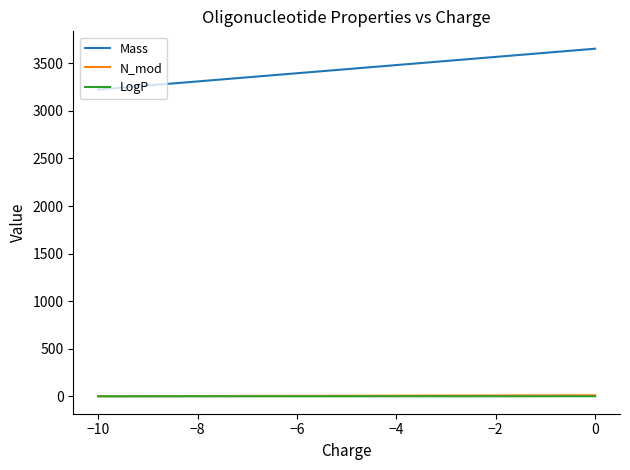

True or false: Mass and N_mod cross at least once.

False